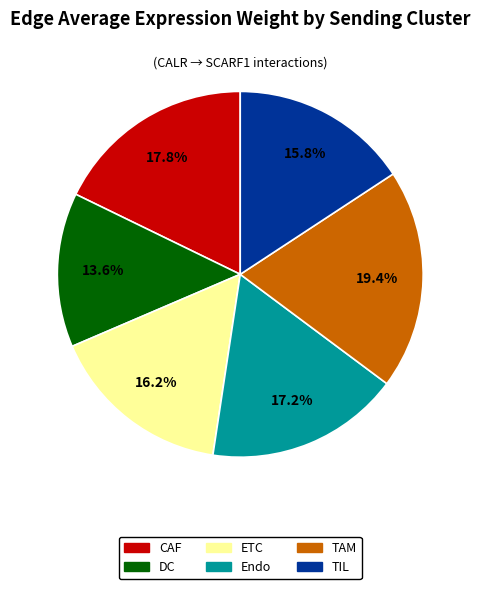

To the nearest percent, what is the average slice percentage?

17%